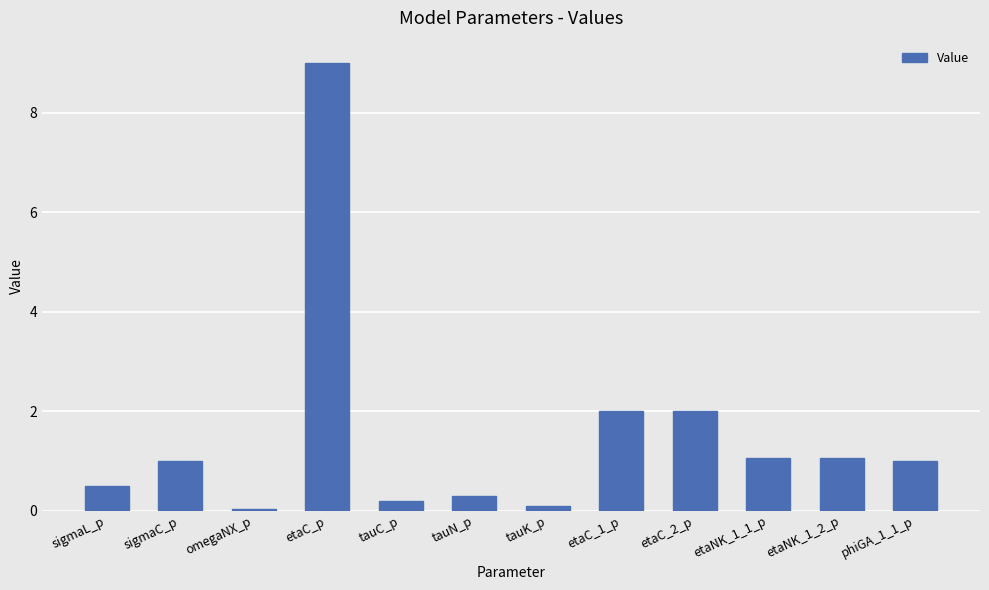

The chart shows a value of 2.0 at etaC_2_p. True or false?

True